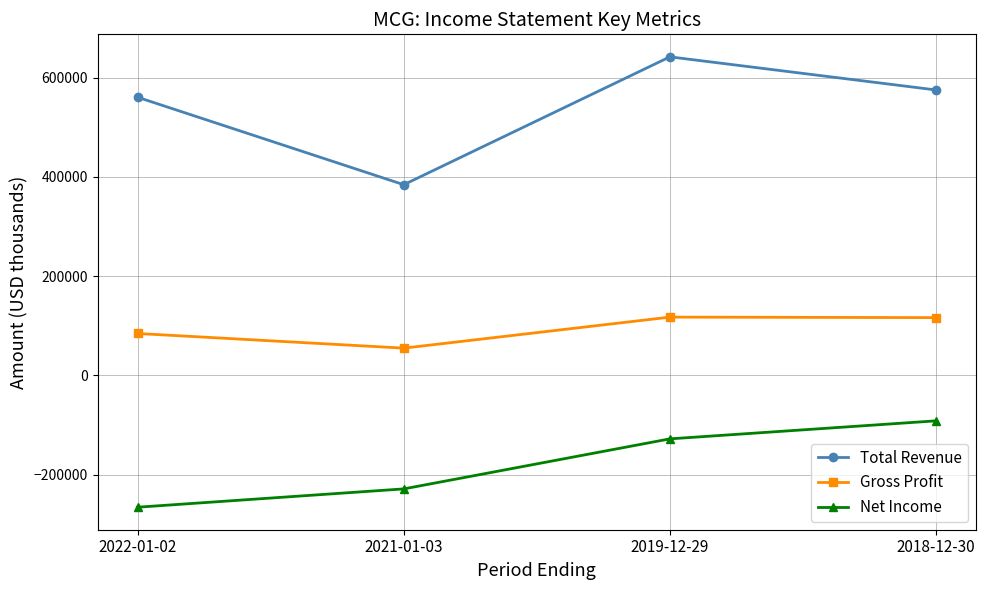

True or false: Net Income has more than 1 points higher than both neighbors.

False